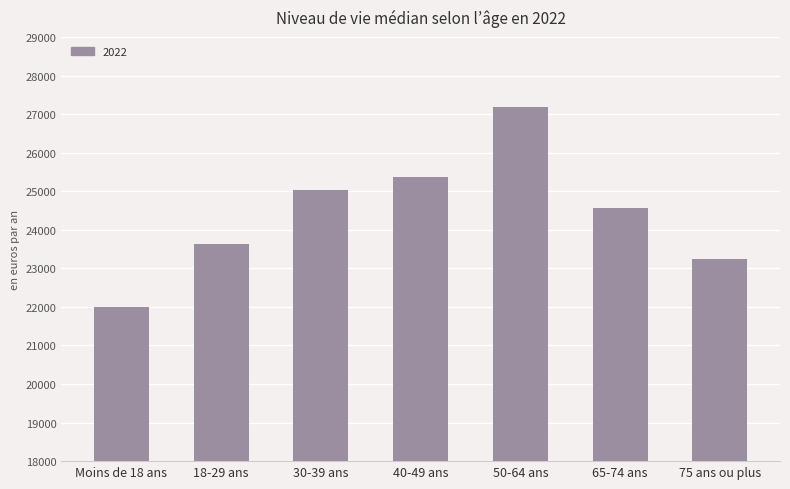

How many distinct data groups are displayed?

1